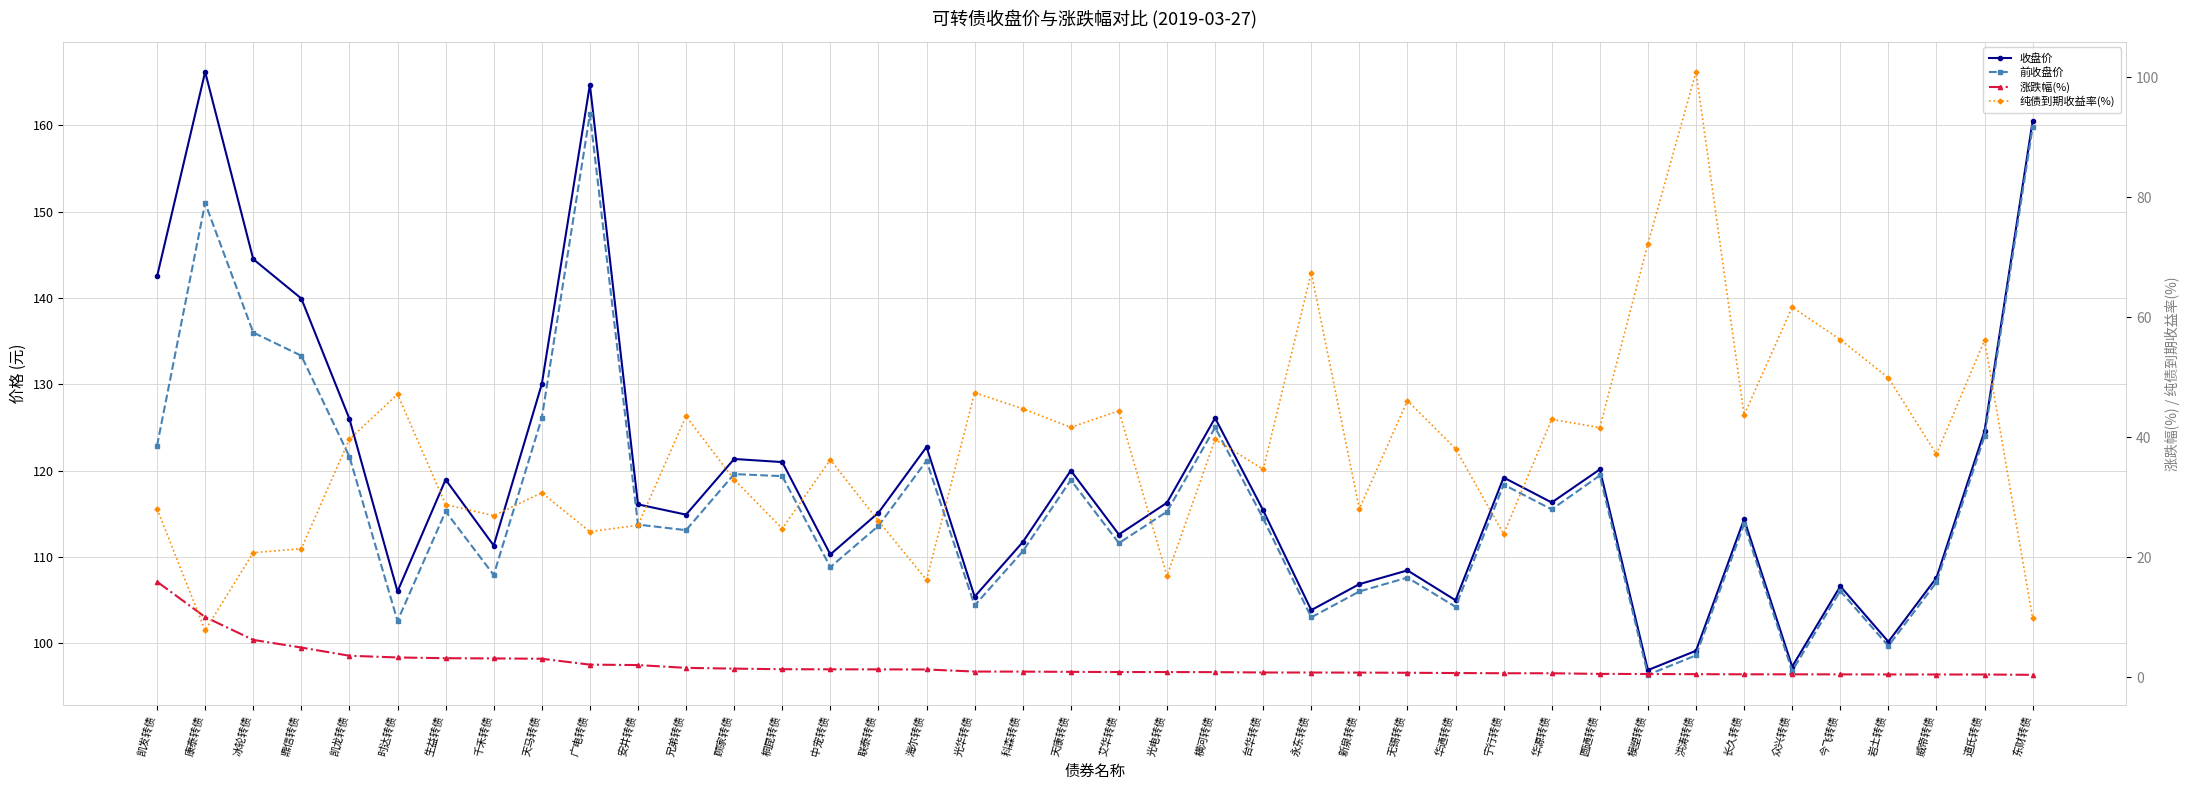

After their last crossing, which series has the higher values: 前收盘价 or 纯债到期收益率(%)?

前收盘价